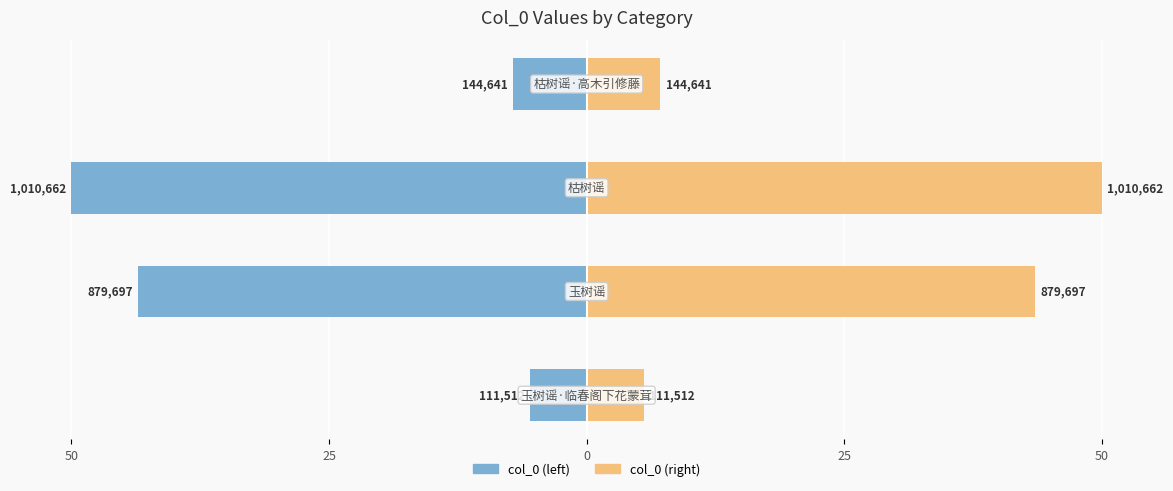

Which series changed the most between 50 and 25?

col_0 (left)